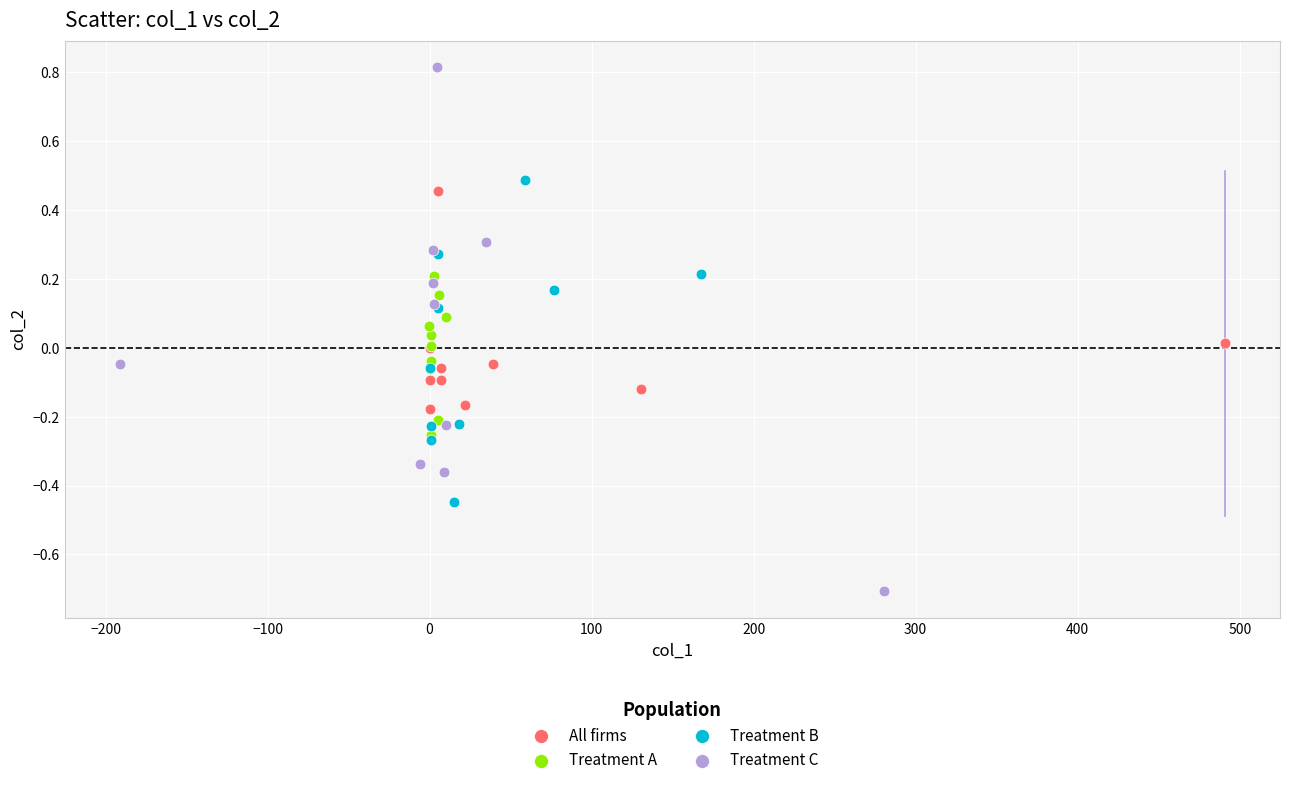

Which series reaches the minimum Y coordinate?

Treatment C